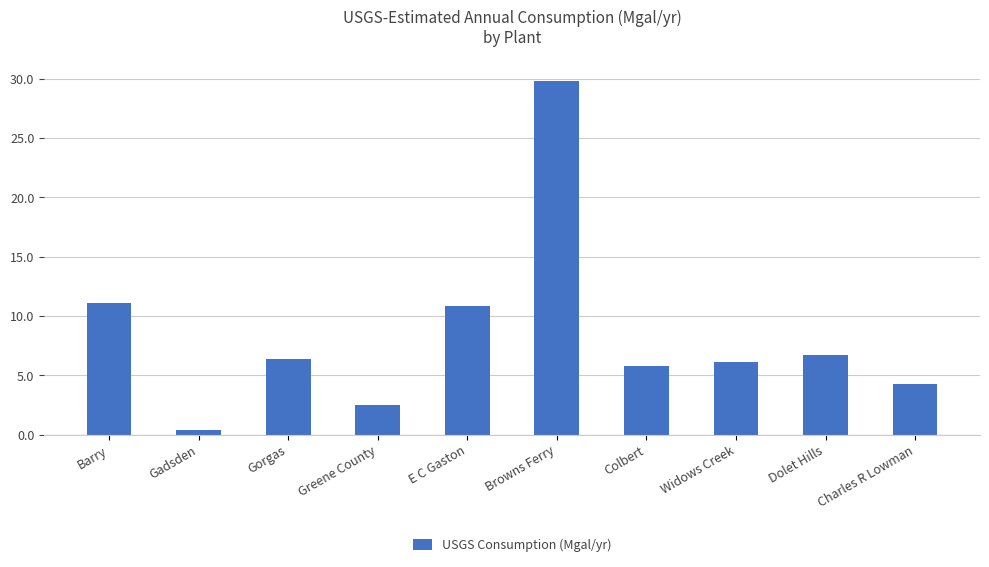

Approximately how many times larger is the value at E C Gaston compared to Charles R Lowman?

2.5